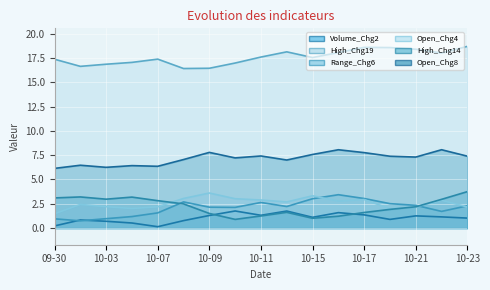

Which series has the largest range (max minus min)?

High_Chg14